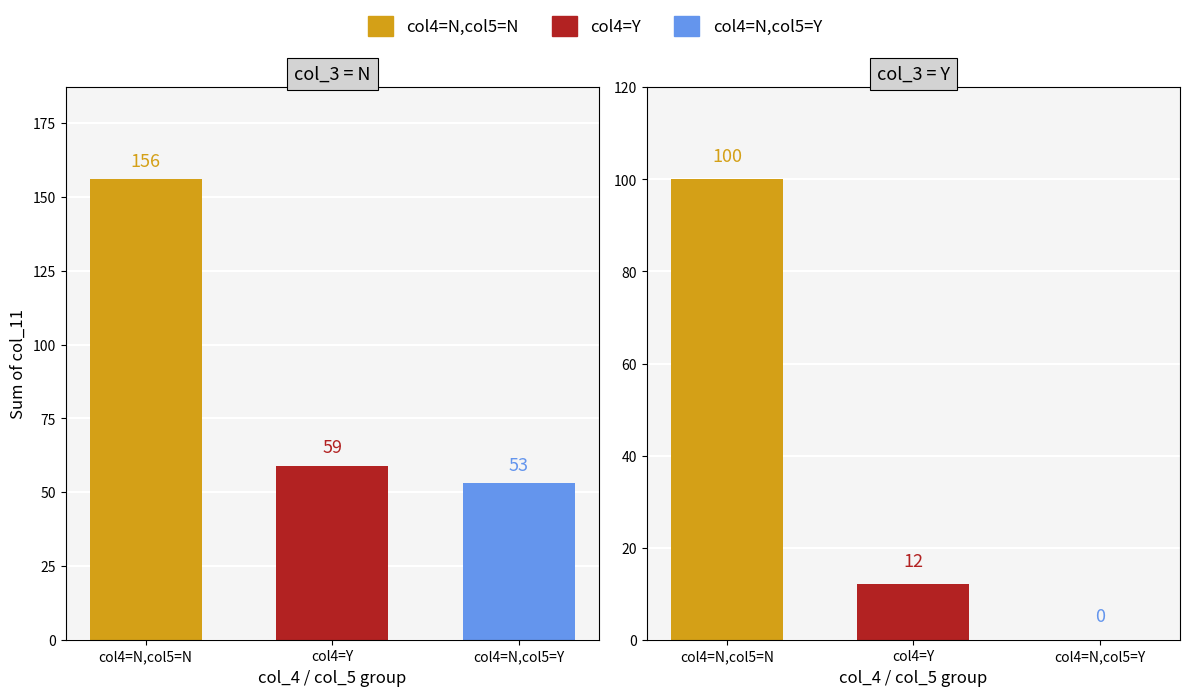

At which category is the sum across all series the highest?

col4=N,col5=N